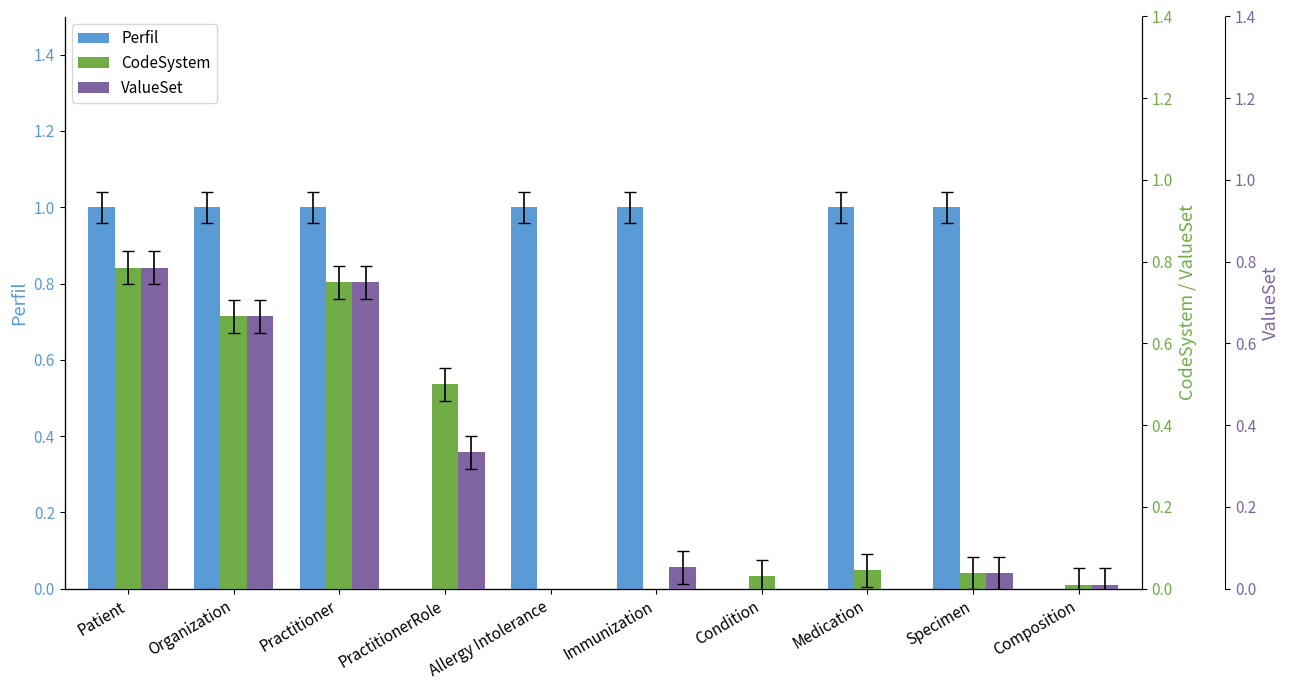

At how many categories does at least one series exceed 0?

10